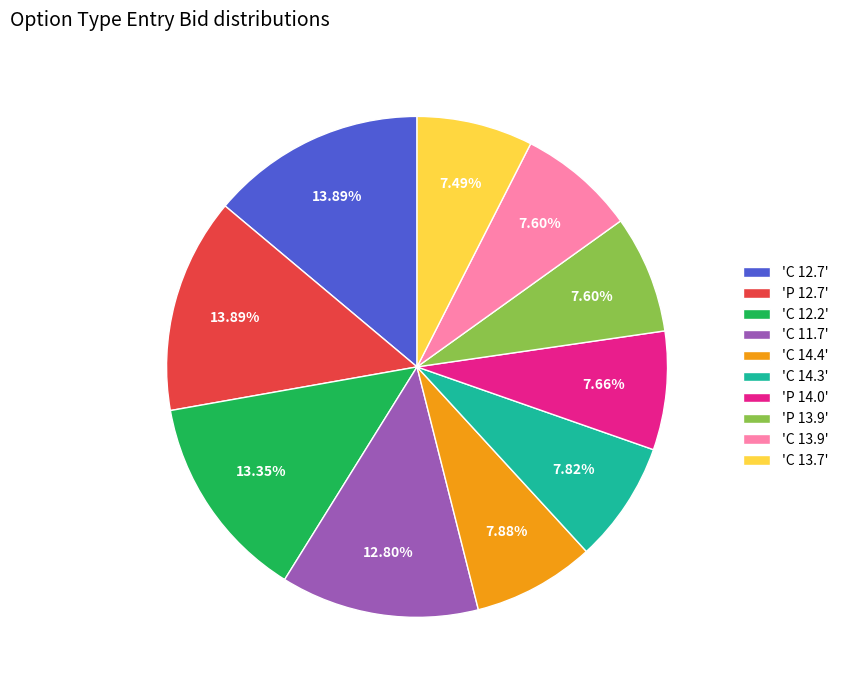

Is there a majority slice in this chart?

No